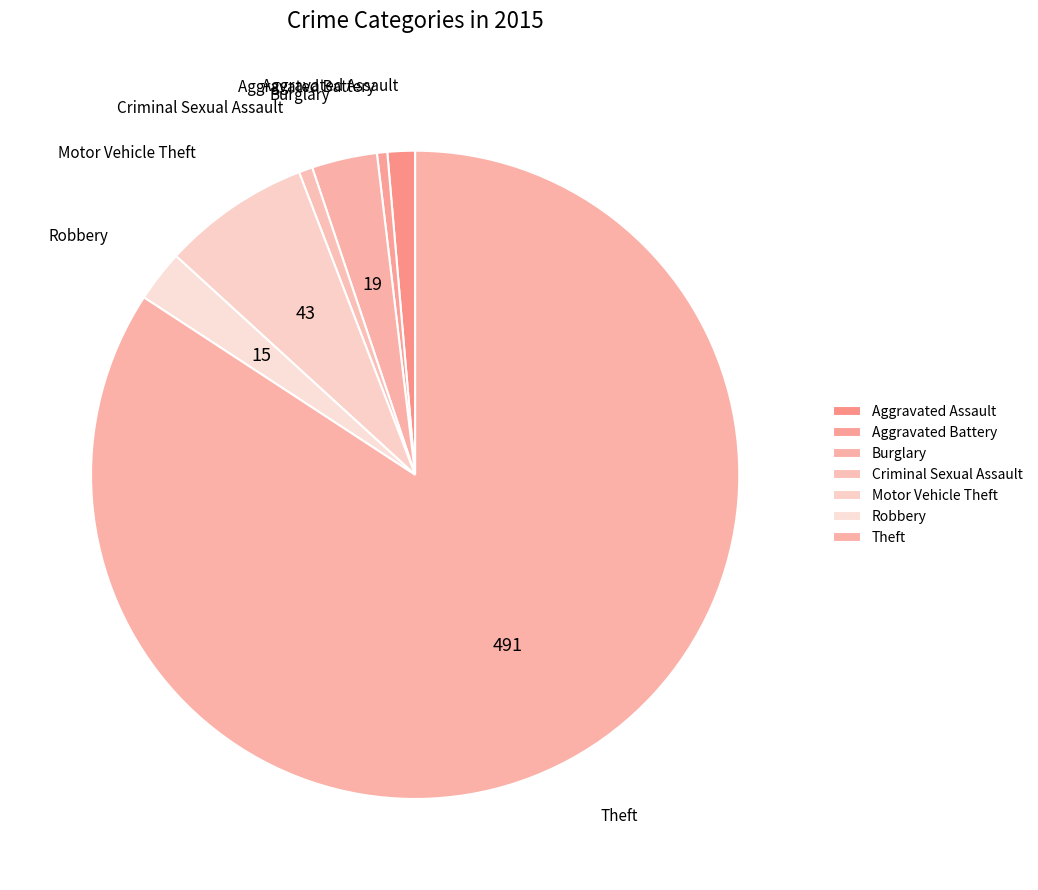

Is it true that Burglary is 3% of the pie?

True